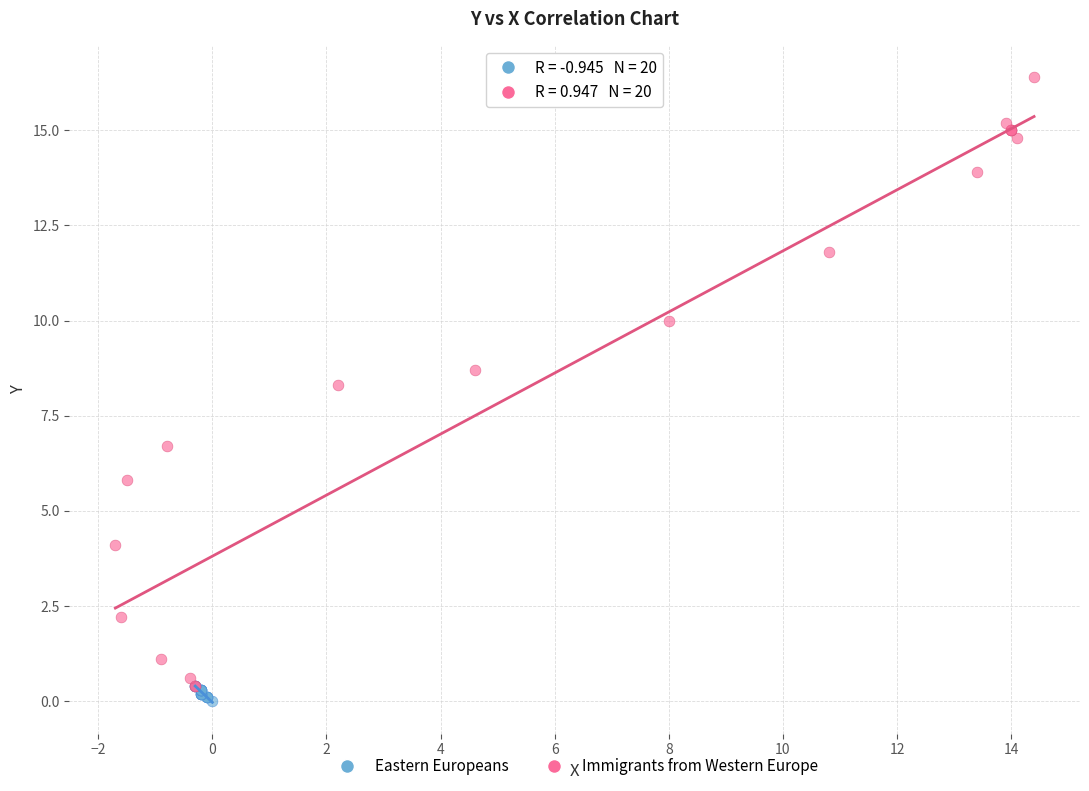

Which series has the largest Y range (max minus min)?

Immigrants from Western Europe